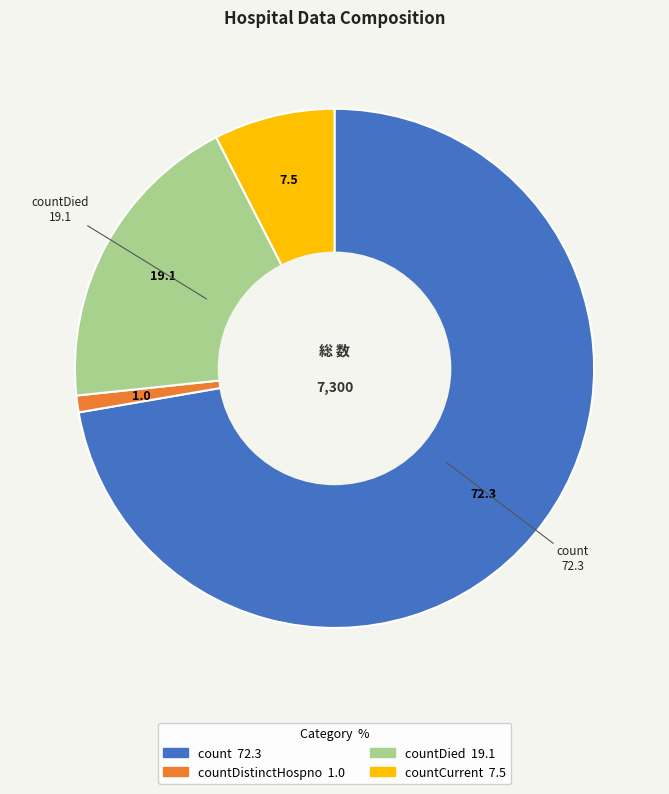

Is there any slice that represents more than half of the pie?

Yes